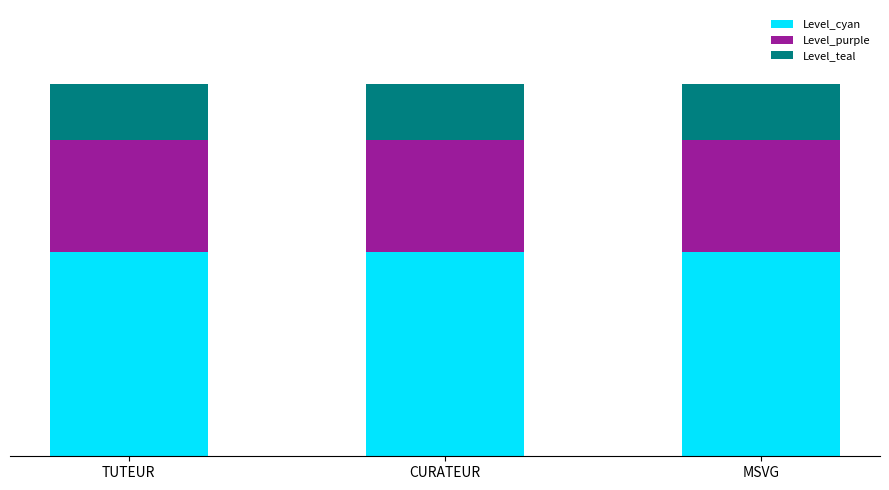

The value of Level_teal at TUTEUR is 0.1. True or false?

False